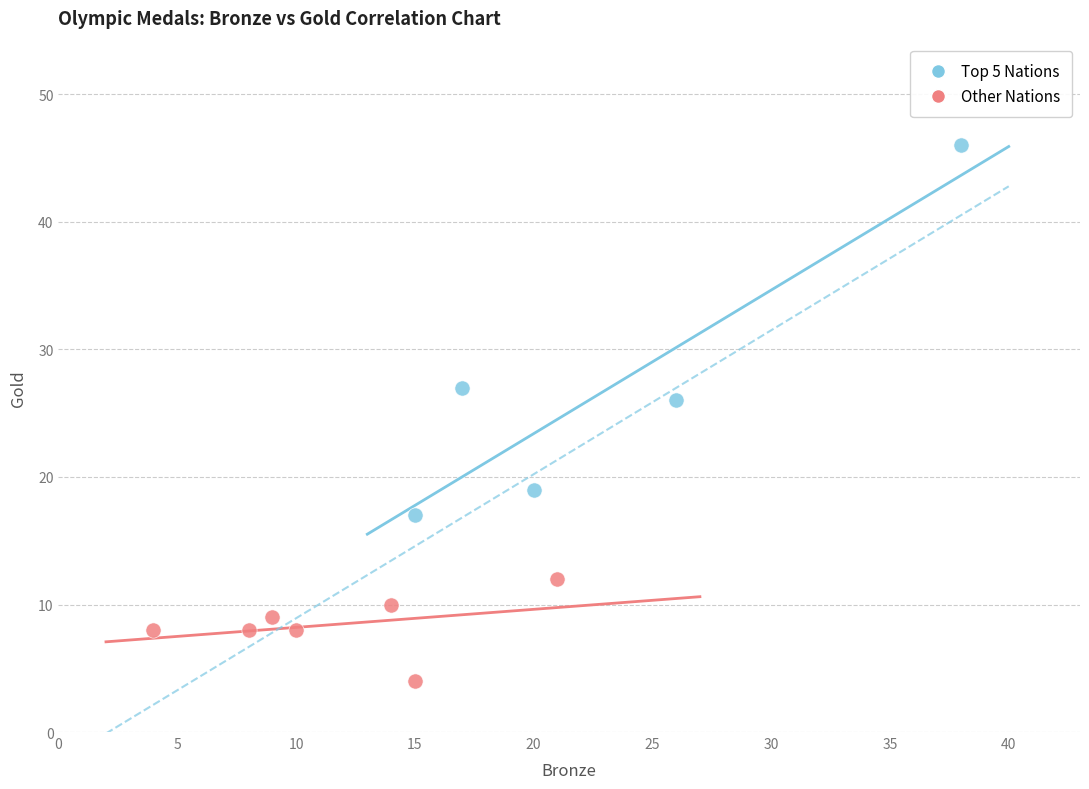

Which series reaches the minimum Y coordinate?

Other Nations